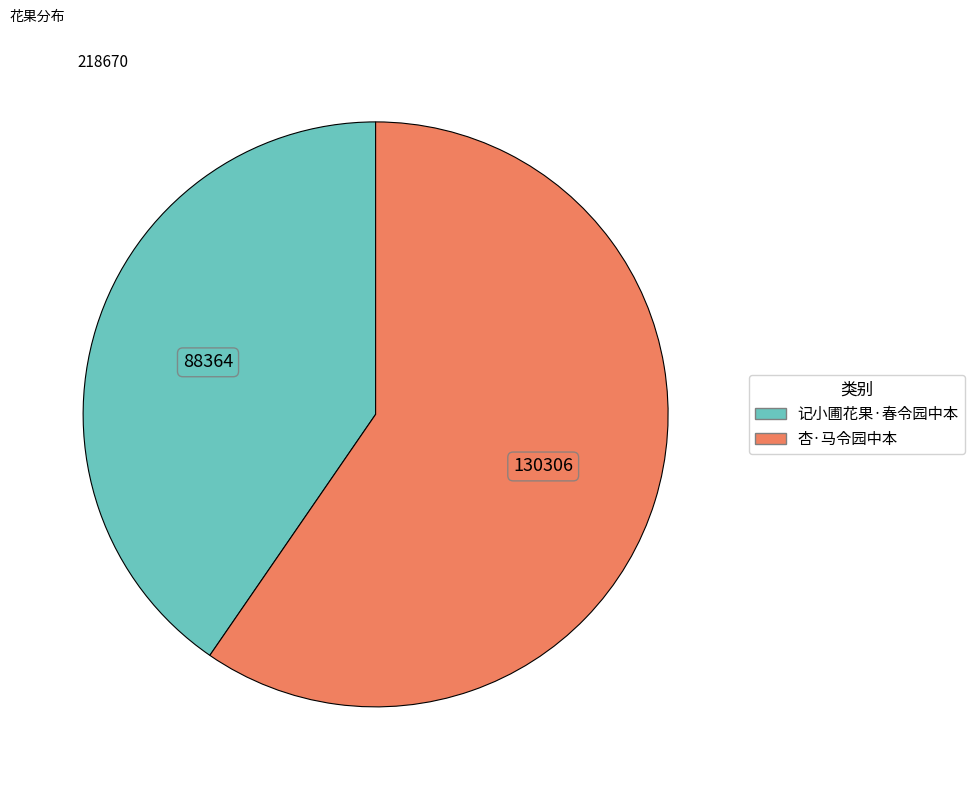

Is the sum of 杏·马令园中本 and 记小圃花果·春令园中本 greater than half?

Yes